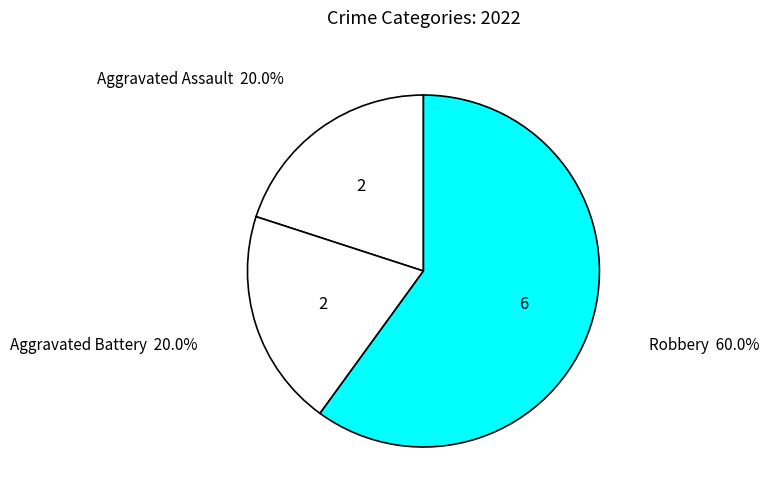

Rank the categories by value from highest to lowest.

Robbery, Aggravated Assault, Aggravated Battery